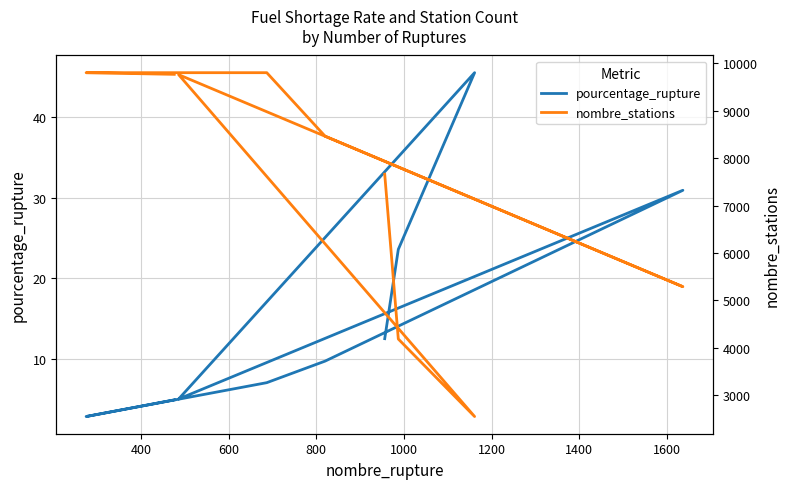

What is the difference between the nombre_stations values at 1200 and 1000?

3177.0